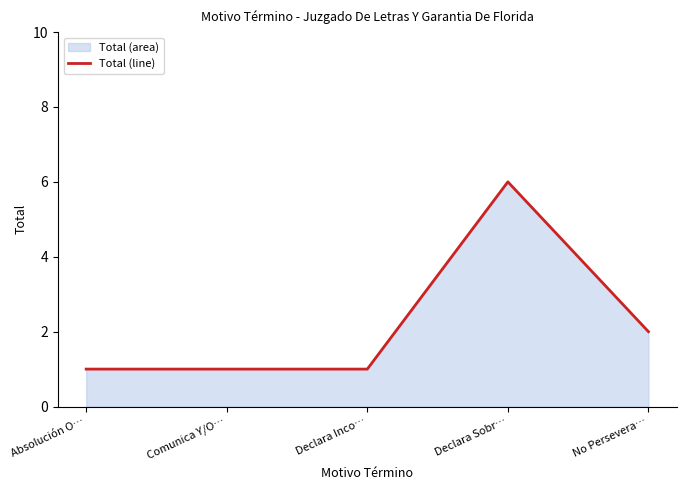

What position from the right is Declara Inco…?

3